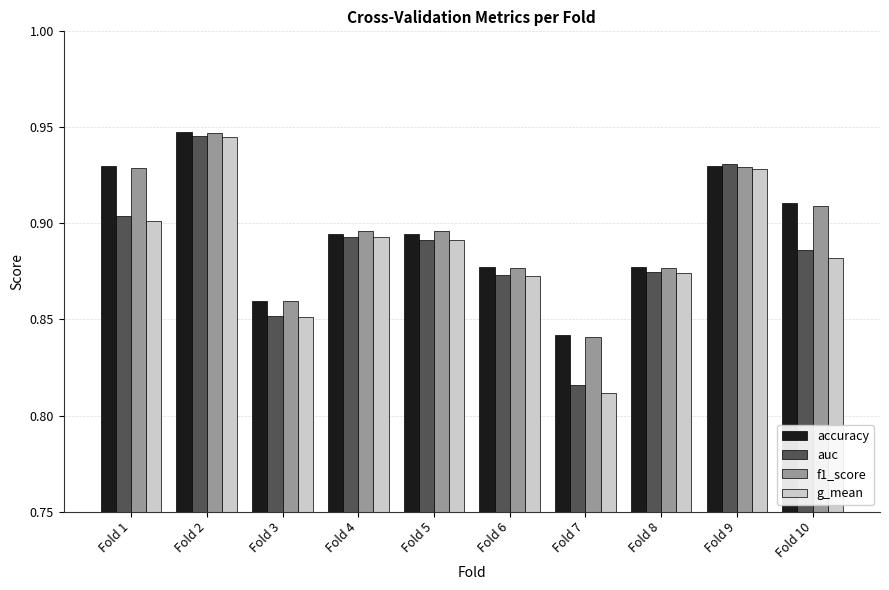

The value of accuracy at Fold 3 is 0.3. True or false?

False